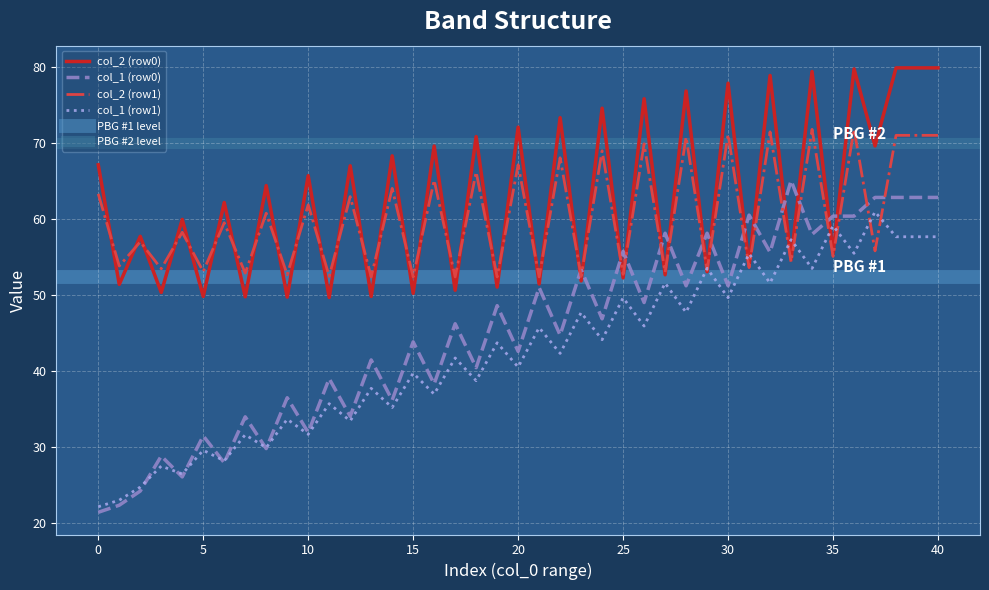

How many distinct data groups are displayed?

6